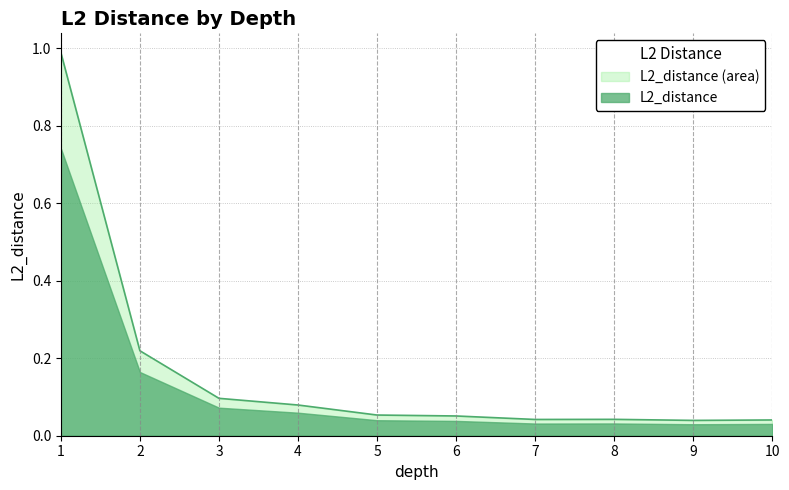

How many categories are shown in the chart?

10